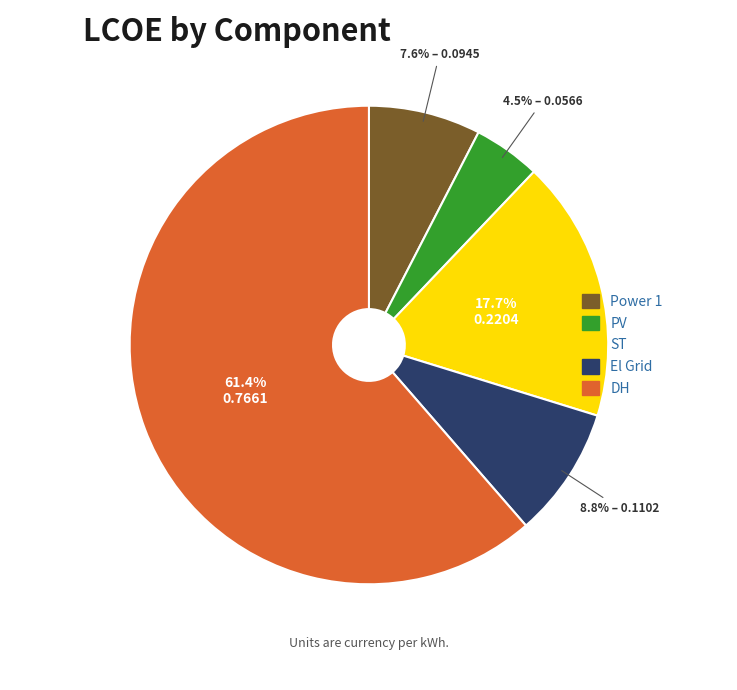

Is there a majority slice in this chart?

Yes